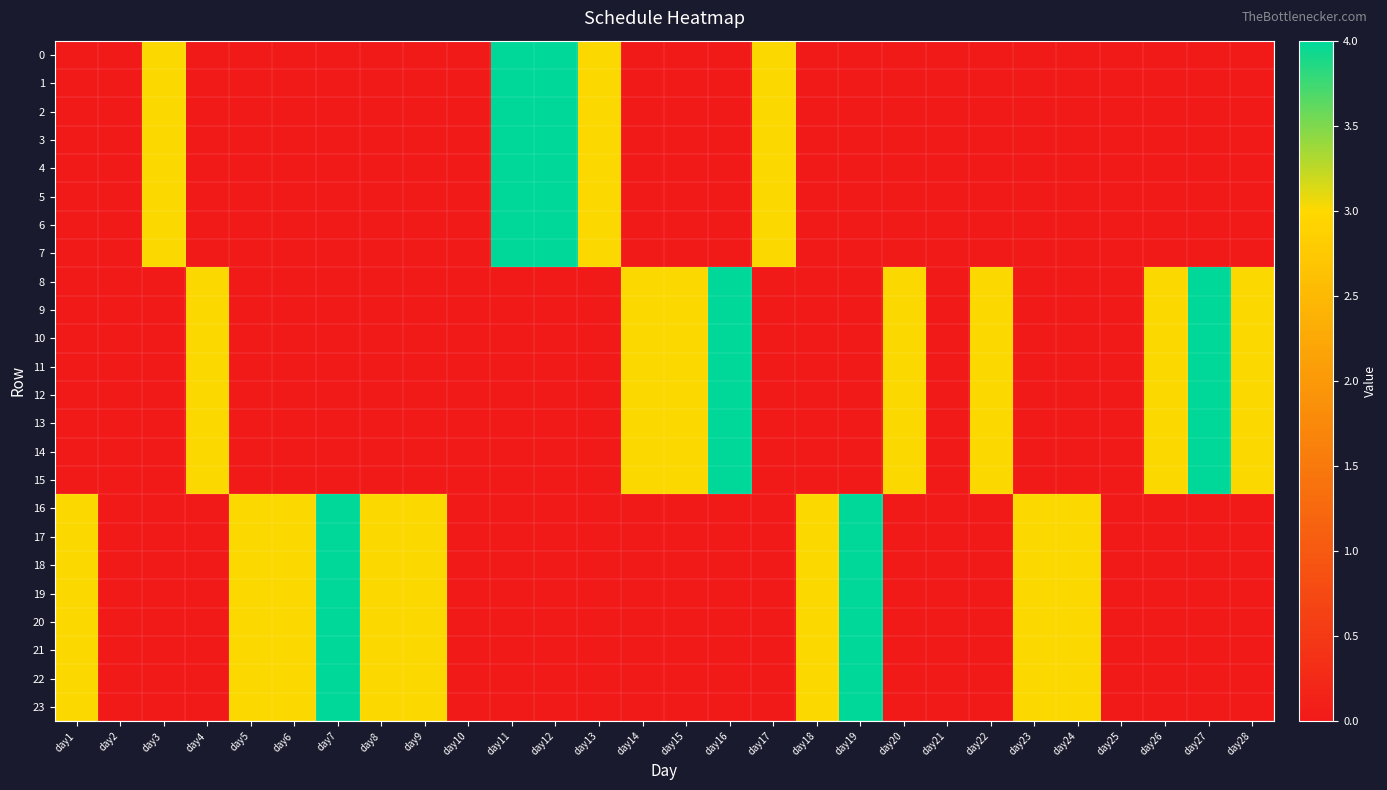

Reading left to right, what are all the values shown in this chart?

0: day1=0	day2=0	day3=3	day4=0	day5=0	day6=0	day7=0	day8=0	day9=0	day10=0	day11=4	day12=4	day13=3	day14=0	day15=0	day16=0	day17=3	day18=0	day19=0	day20=0	day21=0	day22=0	day23=0	day24=0	day25=0	day26=0	day27=0	day28=0
1: day1=0	day2=0	day3=3	day4=0	day5=0	day6=0	day7=0	day8=0	day9=0	day10=0	day11=4	day12=4	day13=3	day14=0	day15=0	day16=0	day17=3	day18=0	day19=0	day20=0	day21=0	day22=0	day23=0	day24=0	day25=0	day26=0	day27=0	day28=0
2: day1=0	day2=0	day3=3	day4=0	day5=0	day6=0	day7=0	day8=0	day9=0	day10=0	day11=4	day12=4	day13=3	day14=0	day15=0	day16=0	day17=3	day18=0	day19=0	day20=0	day21=0	day22=0	day23=0	day24=0	day25=0	day26=0	day27=0	day28=0
3: day1=0	day2=0	day3=3	day4=0	day5=0	day6=0	day7=0	day8=0	day9=0	day10=0	day11=4	day12=4	day13=3	day14=0	day15=0	day16=0	day17=3	day18=0	day19=0	day20=0	day21=0	day22=0	day23=0	day24=0	day25=0	day26=0	day27=0	day28=0
4: day1=0	day2=0	day3=3	day4=0	day5=0	day6=0	day7=0	day8=0	day9=0	day10=0	day11=4	day12=4	day13=3	day14=0	day15=0	day16=0	day17=3	day18=0	day19=0	day20=0	day21=0	day22=0	day23=0	day24=0	day25=0	day26=0	day27=0	day28=0
5: day1=0	day2=0	day3=3	day4=0	day5=0	day6=0	day7=0	day8=0	day9=0	day10=0	day11=4	day12=4	day13=3	day14=0	day15=0	day16=0	day17=3	day18=0	day19=0	day20=0	day21=0	day22=0	day23=0	day24=0	day25=0	day26=0	day27=0	day28=0
6: day1=0	day2=0	day3=3	day4=0	day5=0	day6=0	day7=0	day8=0	day9=0	day10=0	day11=4	day12=4	day13=3	day14=0	day15=0	day16=0	day17=3	day18=0	day19=0	day20=0	day21=0	day22=0	day23=0	day24=0	day25=0	day26=0	day27=0	day28=0
7: day1=0	day2=0	day3=3	day4=0	day5=0	day6=0	day7=0	day8=0	day9=0	day10=0	day11=4	day12=4	day13=3	day14=0	day15=0	day16=0	day17=3	day18=0	day19=0	day20=0	day21=0	day22=0	day23=0	day24=0	day25=0	day26=0	day27=0	day28=0
8: day1=0	day2=0	day3=0	day4=3	day5=0	day6=0	day7=0	day8=0	day9=0	day10=0	day11=0	day12=0	day13=0	day14=3	day15=3	day16=4	day17=0	day18=0	day19=0	day20=3	day21=0	day22=3	day23=0	day24=0	day25=0	day26=3	day27=4	day28=3
9: day1=0	day2=0	day3=0	day4=3	day5=0	day6=0	day7=0	day8=0	day9=0	day10=0	day11=0	day12=0	day13=0	day14=3	day15=3	day16=4	day17=0	day18=0	day19=0	day20=3	day21=0	day22=3	day23=0	day24=0	day25=0	day26=3	day27=4	day28=3
10: day1=0	day2=0	day3=0	day4=3	day5=0	day6=0	day7=0	day8=0	day9=0	day10=0	day11=0	day12=0	day13=0	day14=3	day15=3	day16=4	day17=0	day18=0	day19=0	day20=3	day21=0	day22=3	day23=0	day24=0	day25=0	day26=3	day27=4	day28=3
11: day1=0	day2=0	day3=0	day4=3	day5=0	day6=0	day7=0	day8=0	day9=0	day10=0	day11=0	day12=0	day13=0	day14=3	day15=3	day16=4	day17=0	day18=0	day19=0	day20=3	day21=0	day22=3	day23=0	day24=0	day25=0	day26=3	day27=4	day28=3
12: day1=0	day2=0	day3=0	day4=3	day5=0	day6=0	day7=0	day8=0	day9=0	day10=0	day11=0	day12=0	day13=0	day14=3	day15=3	day16=4	day17=0	day18=0	day19=0	day20=3	day21=0	day22=3	day23=0	day24=0	day25=0	day26=3	day27=4	day28=3
13: day1=0	day2=0	day3=0	day4=3	day5=0	day6=0	day7=0	day8=0	day9=0	day10=0	day11=0	day12=0	day13=0	day14=3	day15=3	day16=4	day17=0	day18=0	day19=0	day20=3	day21=0	day22=3	day23=0	day24=0	day25=0	day26=3	day27=4	day28=3
14: day1=0	day2=0	day3=0	day4=3	day5=0	day6=0	day7=0	day8=0	day9=0	day10=0	day11=0	day12=0	day13=0	day14=3	day15=3	day16=4	day17=0	day18=0	day19=0	day20=3	day21=0	day22=3	day23=0	day24=0	day25=0	day26=3	day27=4	day28=3
15: day1=0	day2=0	day3=0	day4=3	day5=0	day6=0	day7=0	day8=0	day9=0	day10=0	day11=0	day12=0	day13=0	day14=3	day15=3	day16=4	day17=0	day18=0	day19=0	day20=3	day21=0	day22=3	day23=0	day24=0	day25=0	day26=3	day27=4	day28=3
16: day1=3	day2=0	day3=0	day4=0	day5=3	day6=3	day7=4	day8=3	day9=3	day10=0	day11=0	day12=0	day13=0	day14=0	day15=0	day16=0	day17=0	day18=3	day19=4	day20=0	day21=0	day22=0	day23=3	day24=3	day25=0	day26=0	day27=0	day28=0
17: day1=3	day2=0	day3=0	day4=0	day5=3	day6=3	day7=4	day8=3	day9=3	day10=0	day11=0	day12=0	day13=0	day14=0	day15=0	day16=0	day17=0	day18=3	day19=4	day20=0	day21=0	day22=0	day23=3	day24=3	day25=0	day26=0	day27=0	day28=0
18: day1=3	day2=0	day3=0	day4=0	day5=3	day6=3	day7=4	day8=3	day9=3	day10=0	day11=0	day12=0	day13=0	day14=0	day15=0	day16=0	day17=0	day18=3	day19=4	day20=0	day21=0	day22=0	day23=3	day24=3	day25=0	day26=0	day27=0	day28=0
19: day1=3	day2=0	day3=0	day4=0	day5=3	day6=3	day7=4	day8=3	day9=3	day10=0	day11=0	day12=0	day13=0	day14=0	day15=0	day16=0	day17=0	day18=3	day19=4	day20=0	day21=0	day22=0	day23=3	day24=3	day25=0	day26=0	day27=0	day28=0
20: day1=3	day2=0	day3=0	day4=0	day5=3	day6=3	day7=4	day8=3	day9=3	day10=0	day11=0	day12=0	day13=0	day14=0	day15=0	day16=0	day17=0	day18=3	day19=4	day20=0	day21=0	day22=0	day23=3	day24=3	day25=0	day26=0	day27=0	day28=0
21: day1=3	day2=0	day3=0	day4=0	day5=3	day6=3	day7=4	day8=3	day9=3	day10=0	day11=0	day12=0	day13=0	day14=0	day15=0	day16=0	day17=0	day18=3	day19=4	day20=0	day21=0	day22=0	day23=3	day24=3	day25=0	day26=0	day27=0	day28=0
22: day1=3	day2=0	day3=0	day4=0	day5=3	day6=3	day7=4	day8=3	day9=3	day10=0	day11=0	day12=0	day13=0	day14=0	day15=0	day16=0	day17=0	day18=3	day19=4	day20=0	day21=0	day22=0	day23=3	day24=3	day25=0	day26=0	day27=0	day28=0
23: day1=3	day2=0	day3=0	day4=0	day5=3	day6=3	day7=4	day8=3	day9=3	day10=0	day11=0	day12=0	day13=0	day14=0	day15=0	day16=0	day17=0	day18=3	day19=4	day20=0	day21=0	day22=0	day23=3	day24=3	day25=0	day26=0	day27=0	day28=0